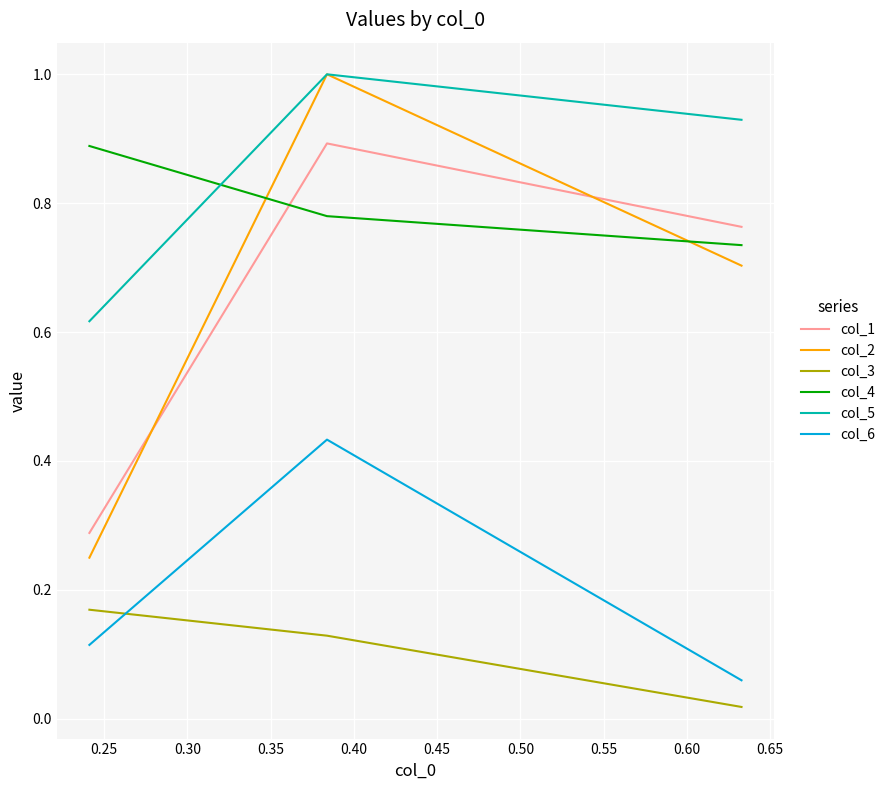

What is the lowest value of the col_5 series?

0.6